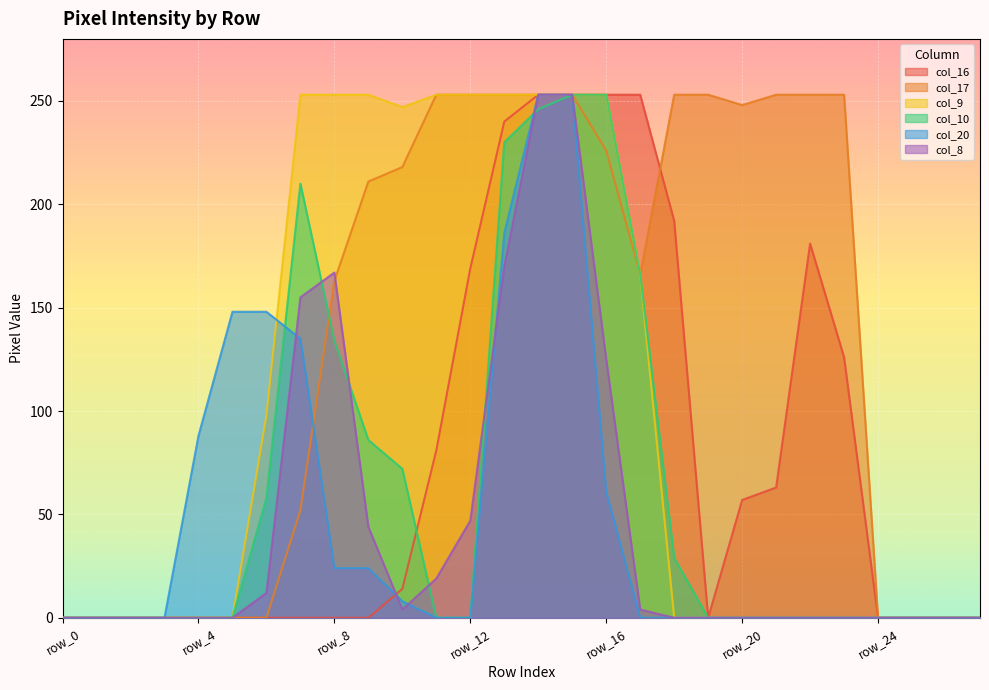

True or false: col_17 has more than 1 points higher than both neighbors.

False